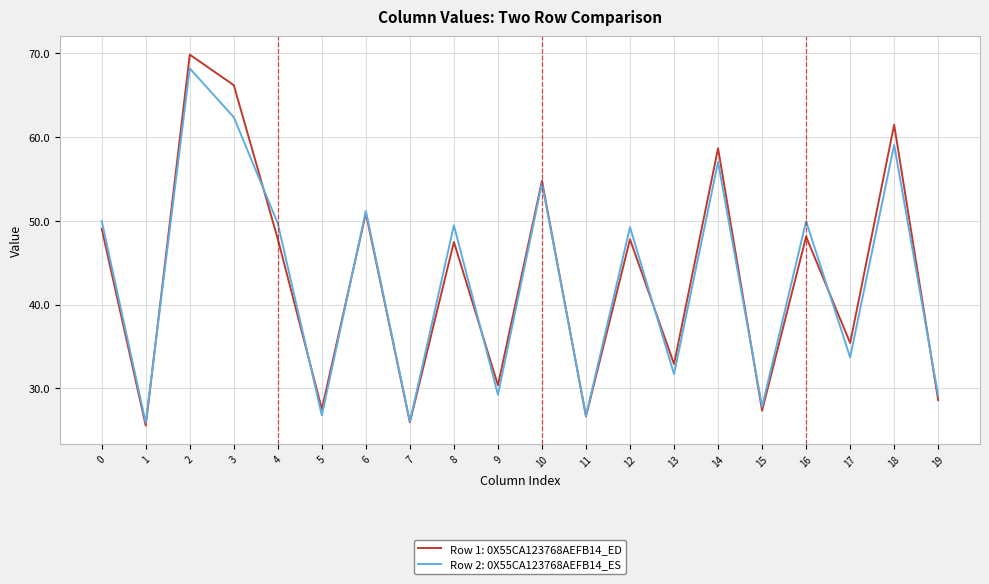

Is it true that Row 1: 0X55CA123768AEFB14_ED equals 49.1 at 0?

True